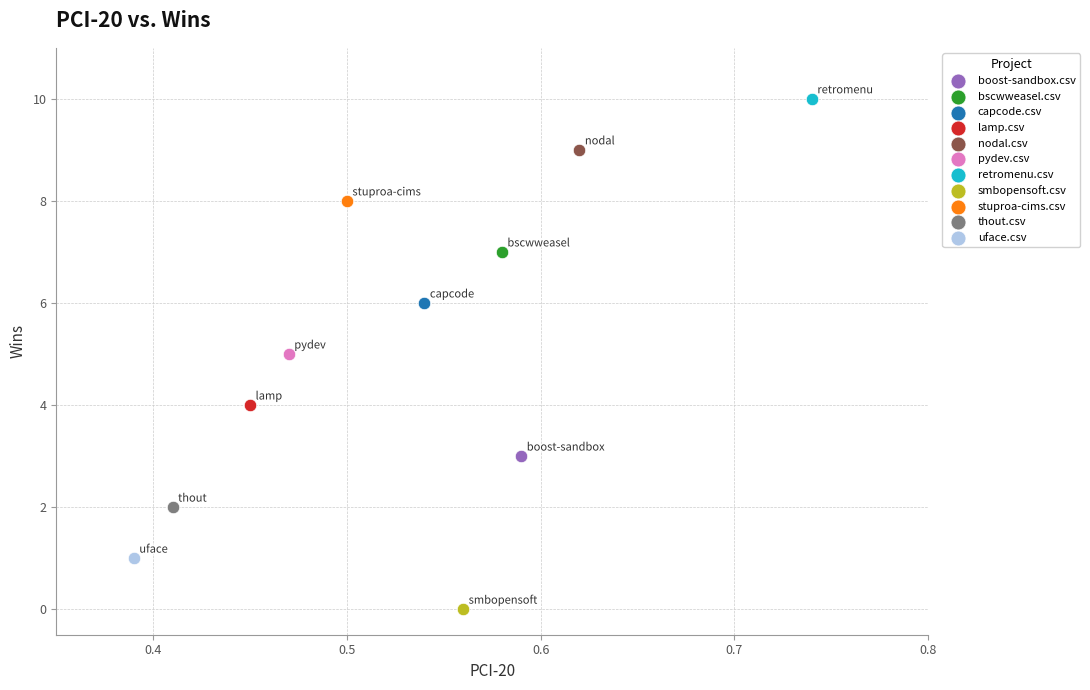

What are all the series names shown in the legend?

boost-sandbox.csv, bscwweasel.csv, capcode.csv, lamp.csv, nodal.csv, pydev.csv, retromenu.csv, smbopensoft.csv, stuproa-cims.csv, thout.csv, uface.csv